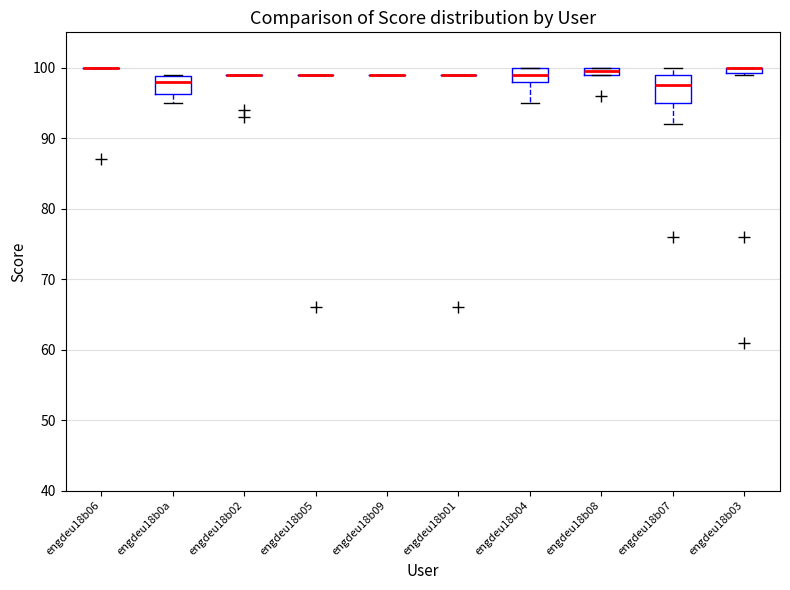

Comparing the boxes themselves (not the whiskers), which one is the tallest?

engdeu18b07